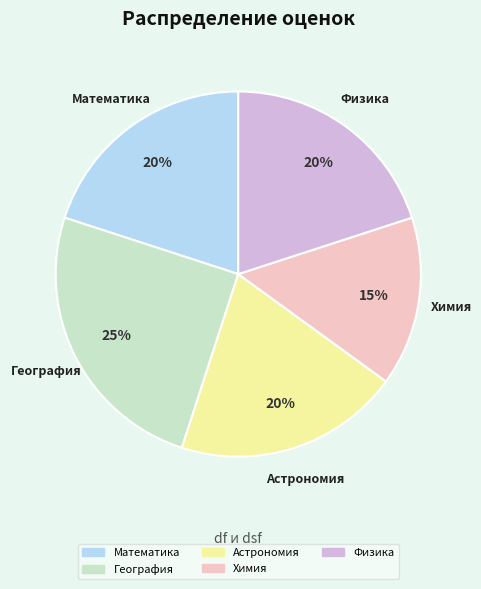

Approximately how many times larger is the value at География compared to Химия?

1.7